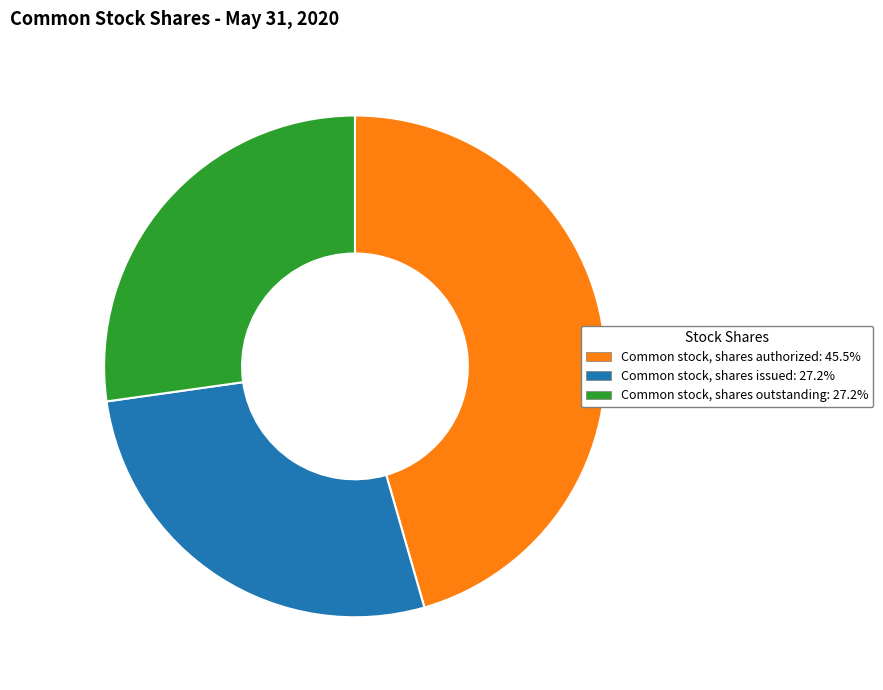

How many segments does this pie chart have?

3